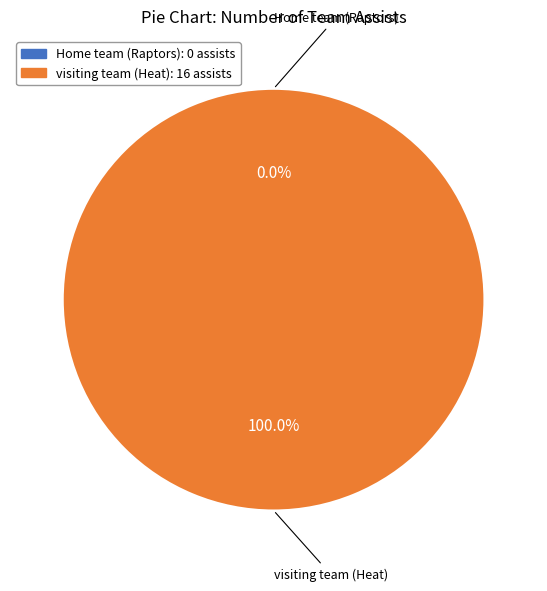

How many segments does this pie chart have?

2